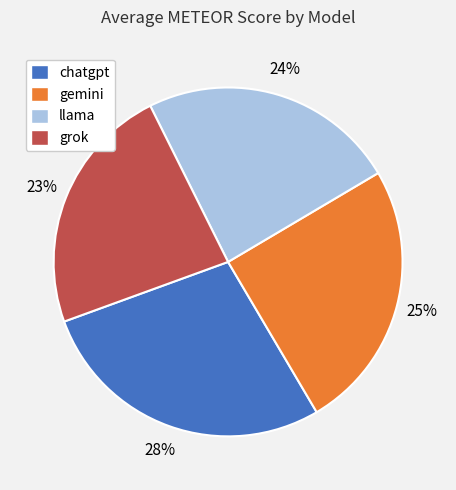

Count the number of slices in the pie.

4